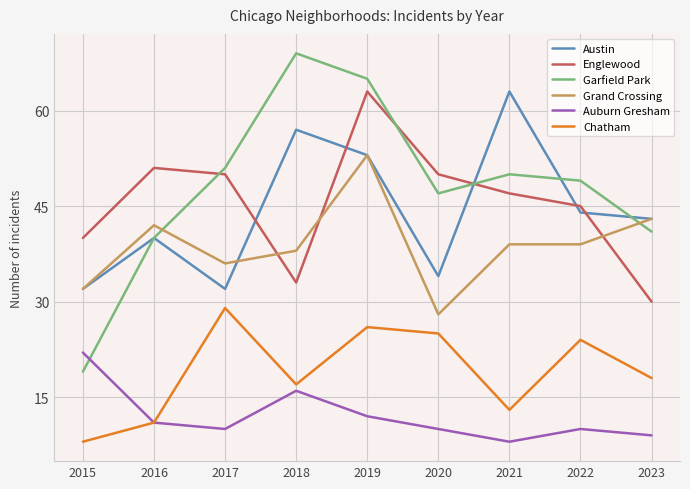

True or false: Chatham has a value of 13 at 2021.

True